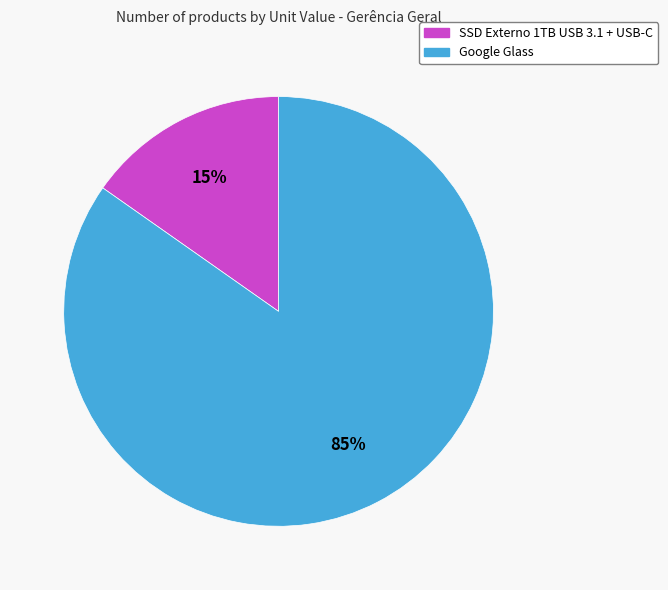

Count the number of slices in the pie.

2